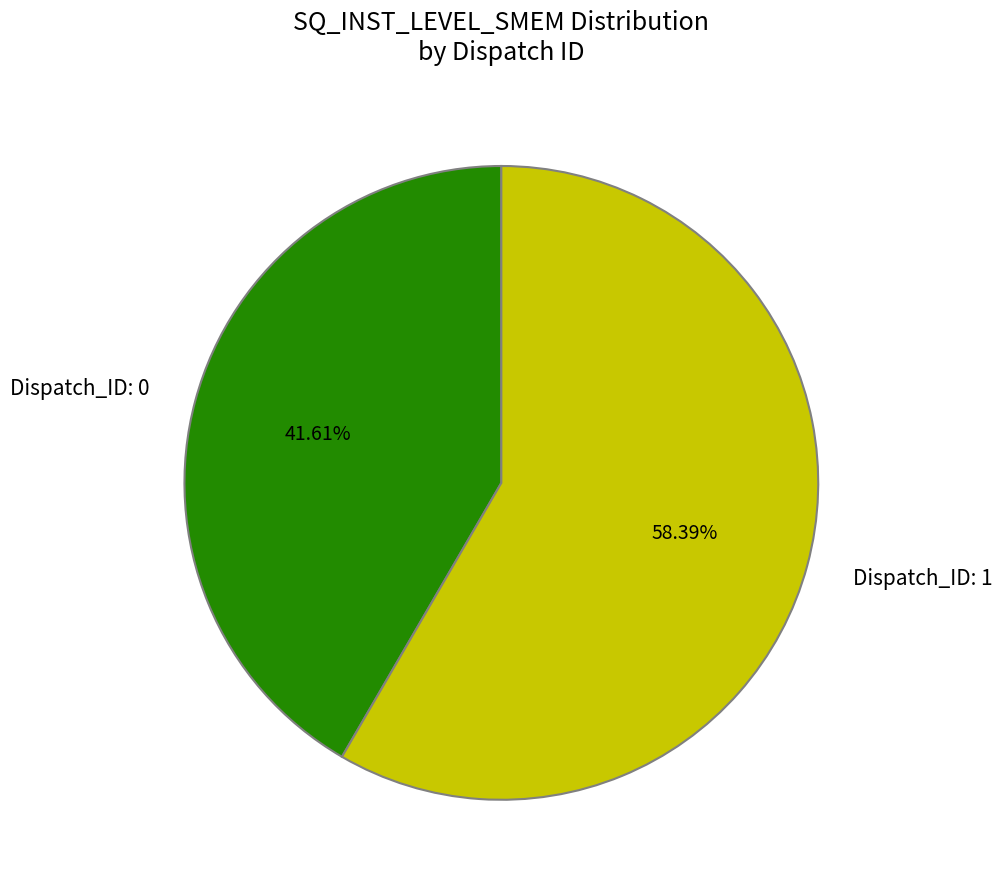

What is the ratio of the value at Dispatch_ID: 0 to the value at Dispatch_ID: 1?

0.7